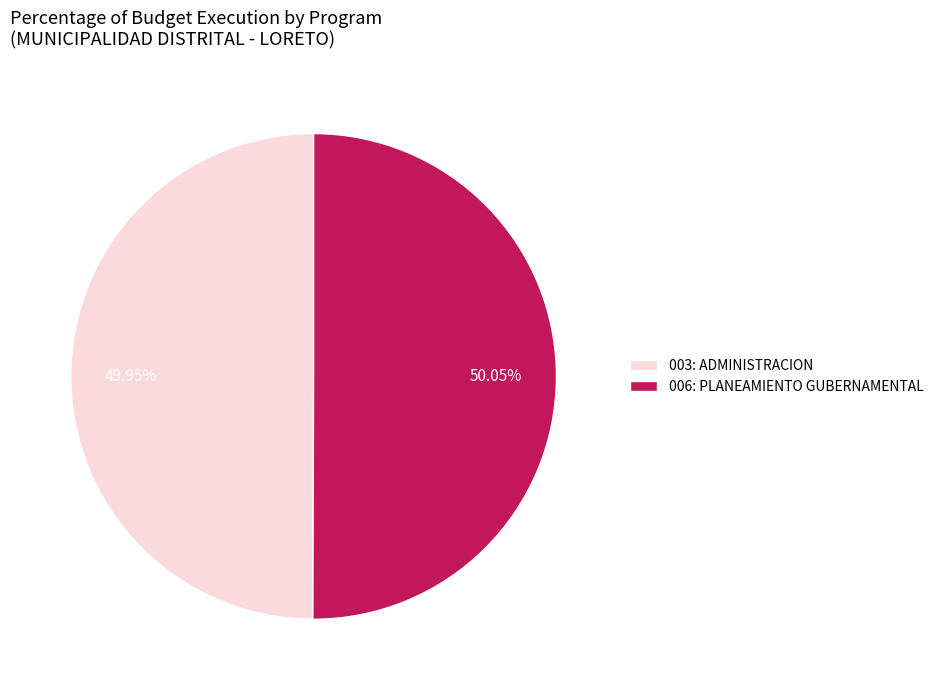

What percentage do 003: ADMINISTRACION and 006: PLANEAMIENTO GUBERNAMENTAL together represent?

100.0%